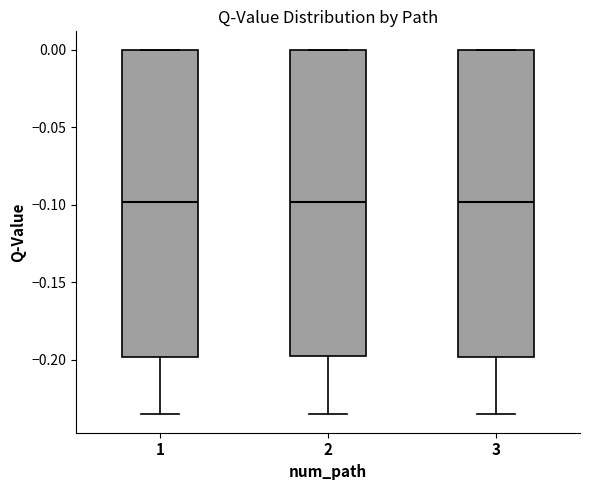

Reading left to right, read every box against the y-axis: the position of its median line, the range the box covers, and the ends of its whiskers. The values are not printed on the chart, so give them approximately, as read against the axis.

1: median -0.100, box -0.200 to 0.000, whiskers -0.235 to 0.000
2: median -0.100, box -0.195 to 0.000, whiskers -0.235 to 0.000
3: median -0.100, box -0.200 to 0.000, whiskers -0.235 to 0.000